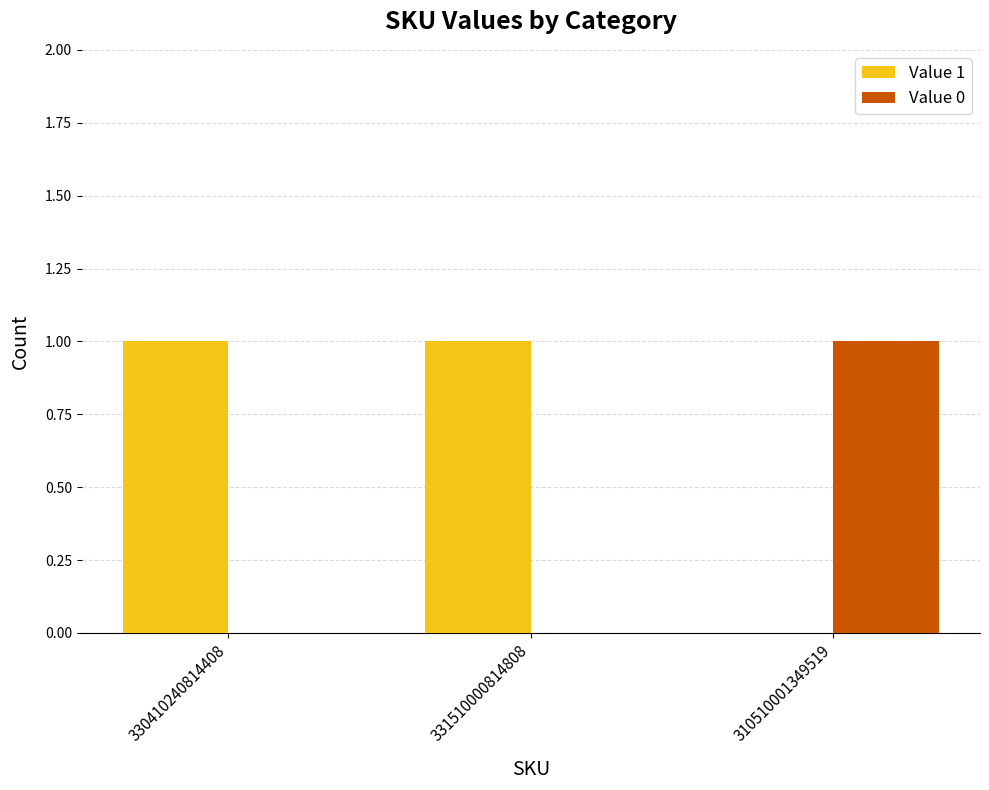

Does the chart contain stacked bars?

No